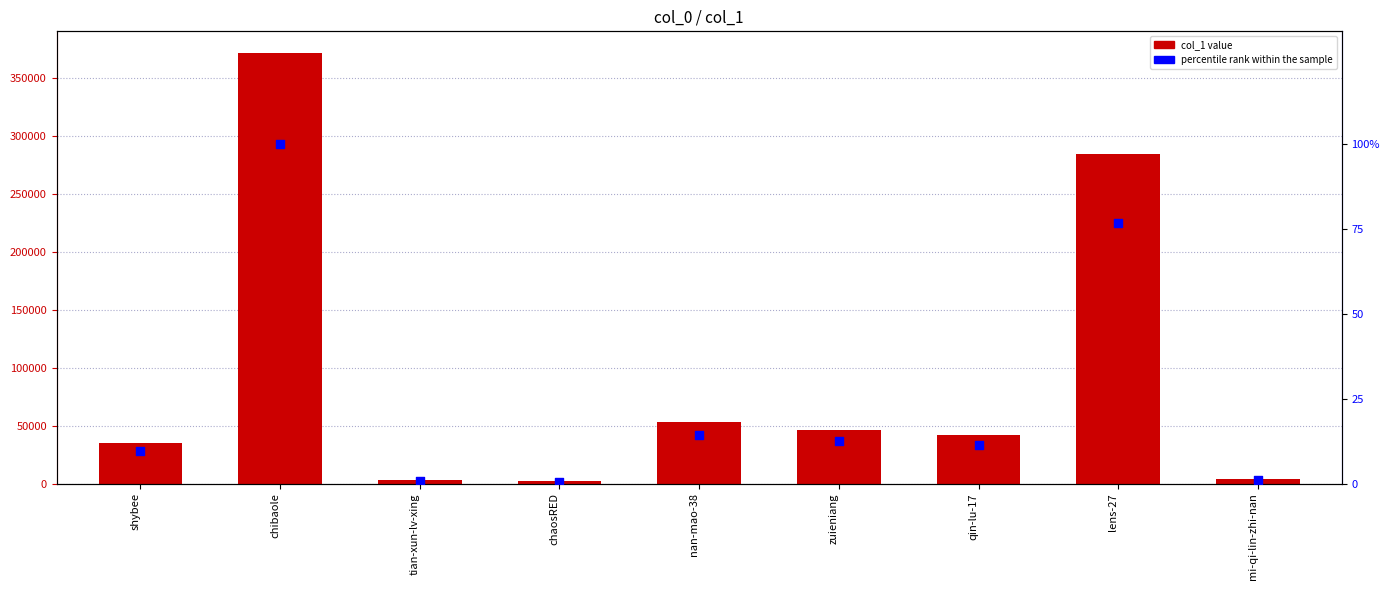

Which series reaches the minimum Y coordinate?

percentile rank within the sample